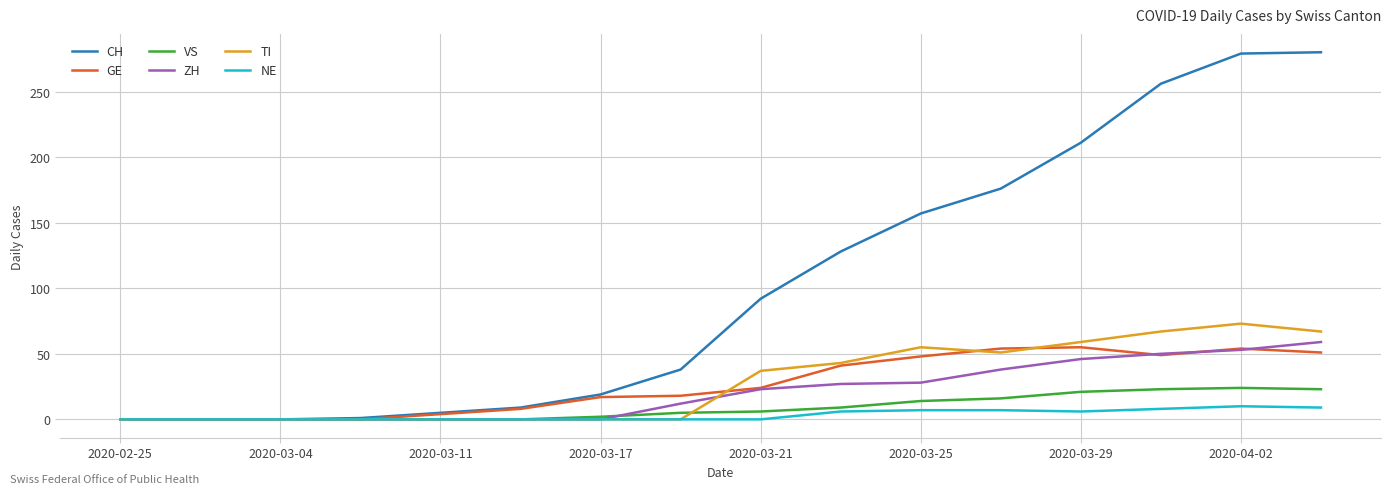

What is the maximum value shown in the chart?

280